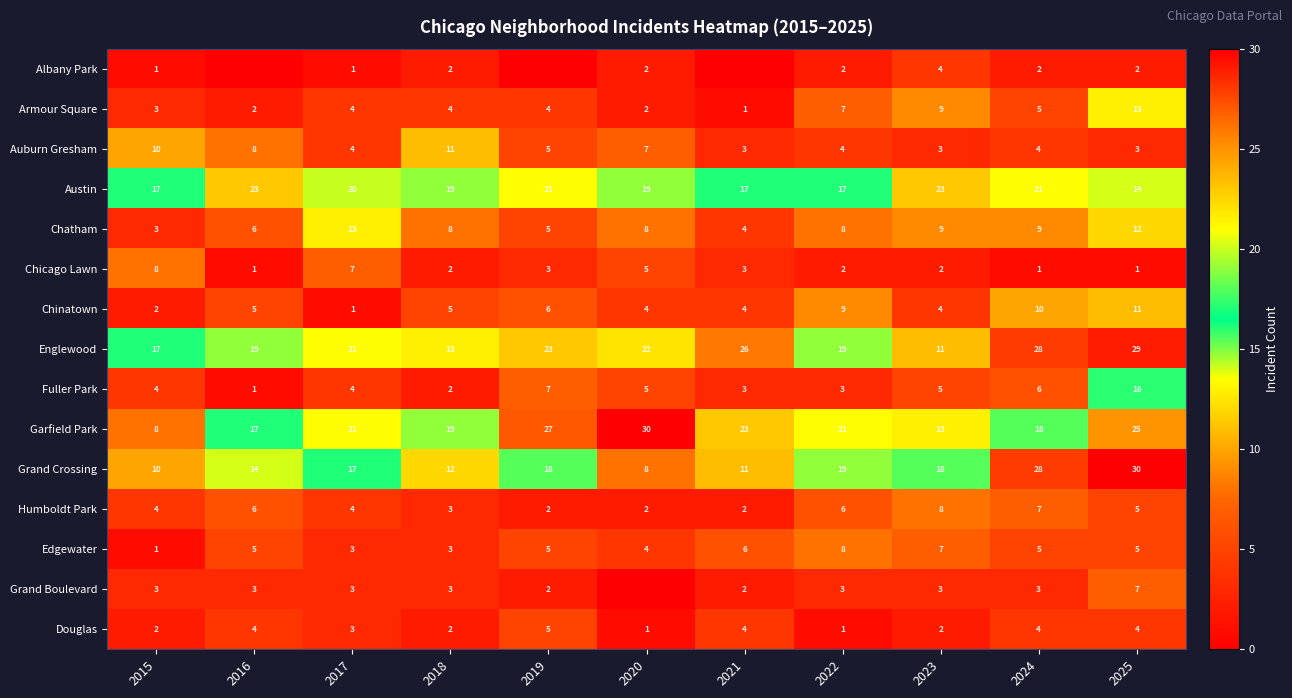

At how many categories does at least one series exceed 5?

11